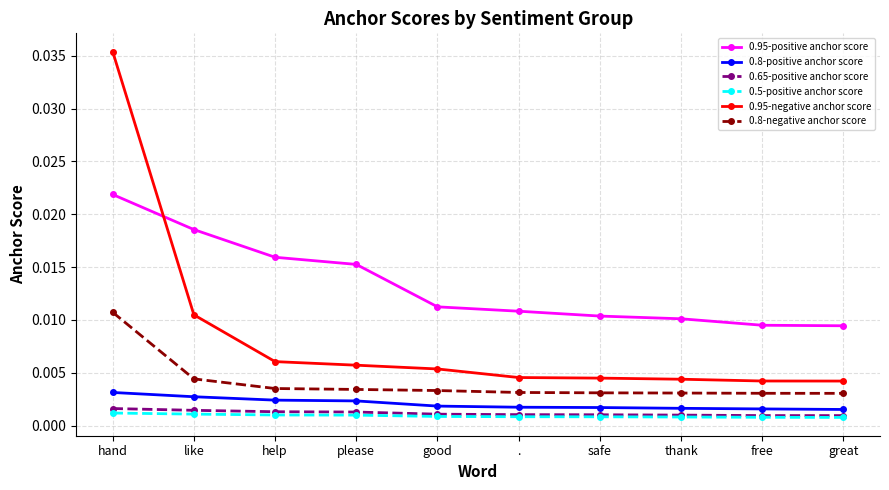

Which series has the largest range (max minus min)?

0.95-negative anchor score